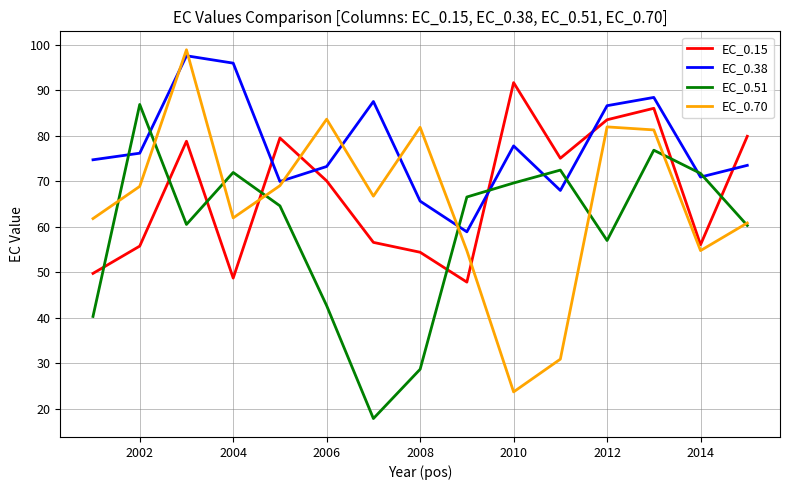

What is the minimum value shown in the chart?

17.8